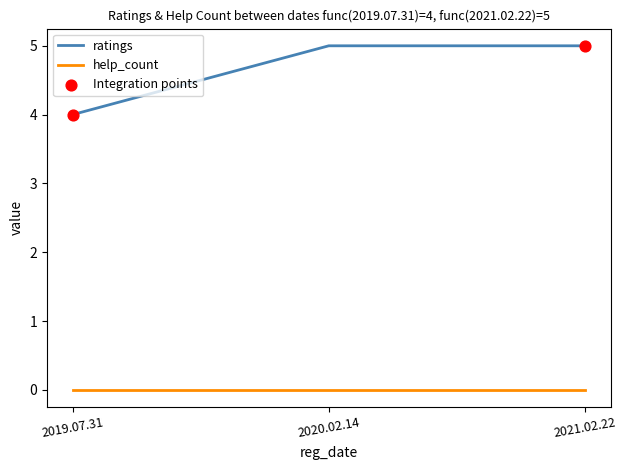

What is the difference between the highest and lowest values at 2020.02.14?

5